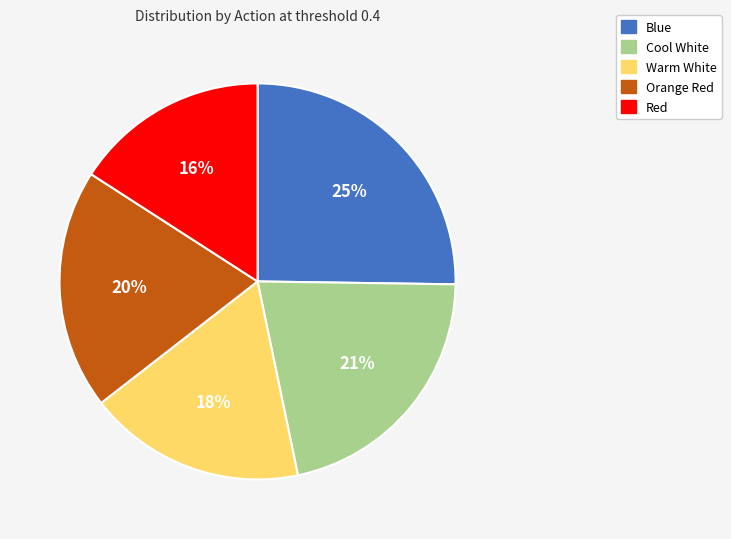

Approximately how many times larger is the value at Cool White compared to Orange Red?

1.1